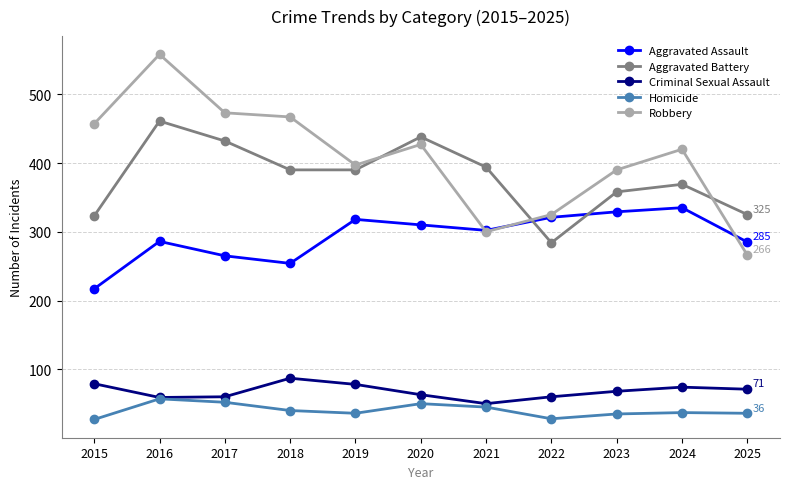

True or false: Aggravated Assault has more than 1 interior local peaks.

True